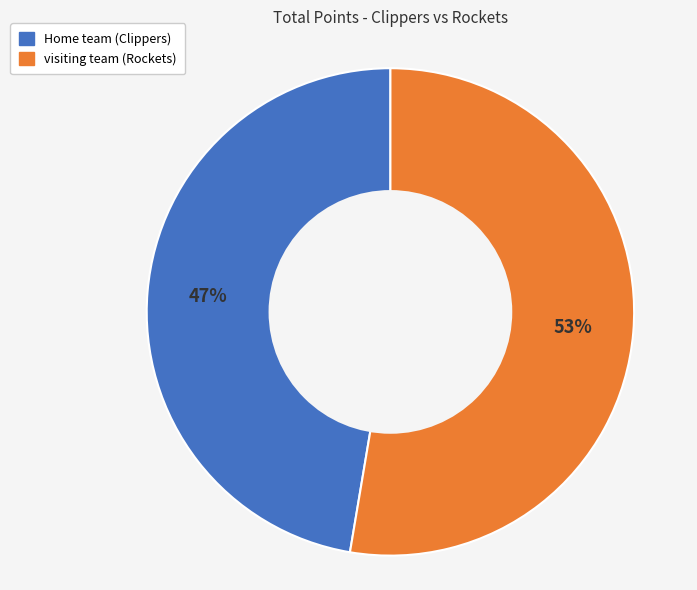

Between Home team (Clippers) and visiting team (Rockets), which is larger?

visiting team (Rockets)